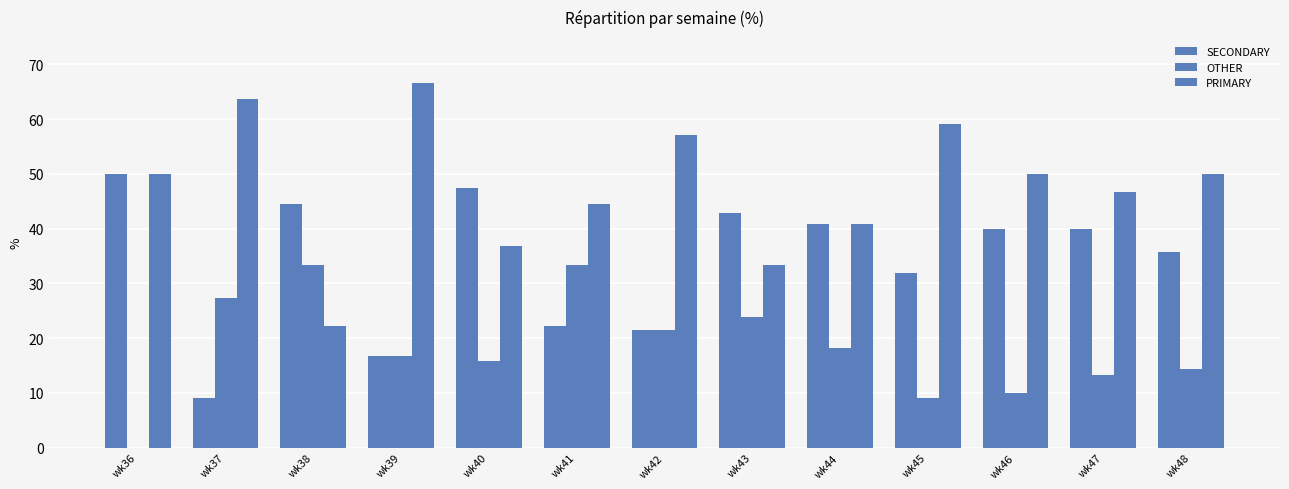

What is the value of the PRIMARY bar at the 9th from the left?

40.9